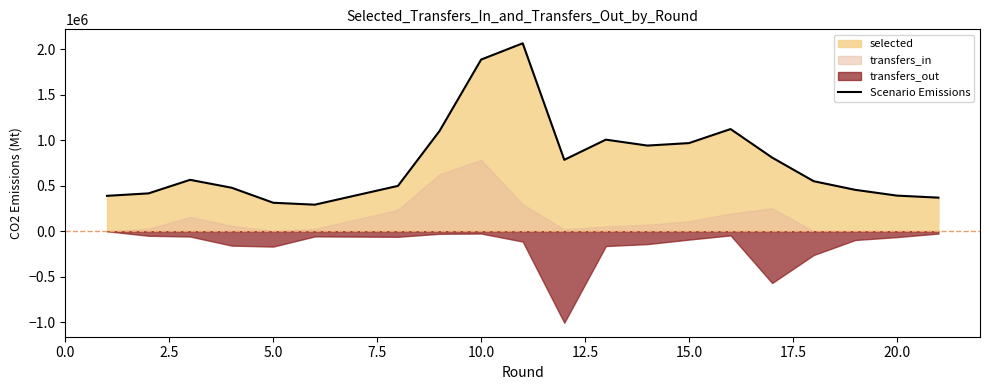

What is the highest value of the Scenario Emissions series?

2065253